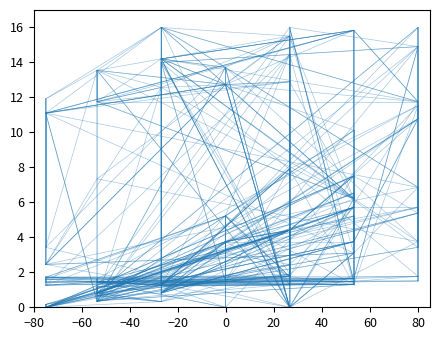

What are all the series names shown in the legend?

Leve EXP, Leve Gil, currentAveragePrice